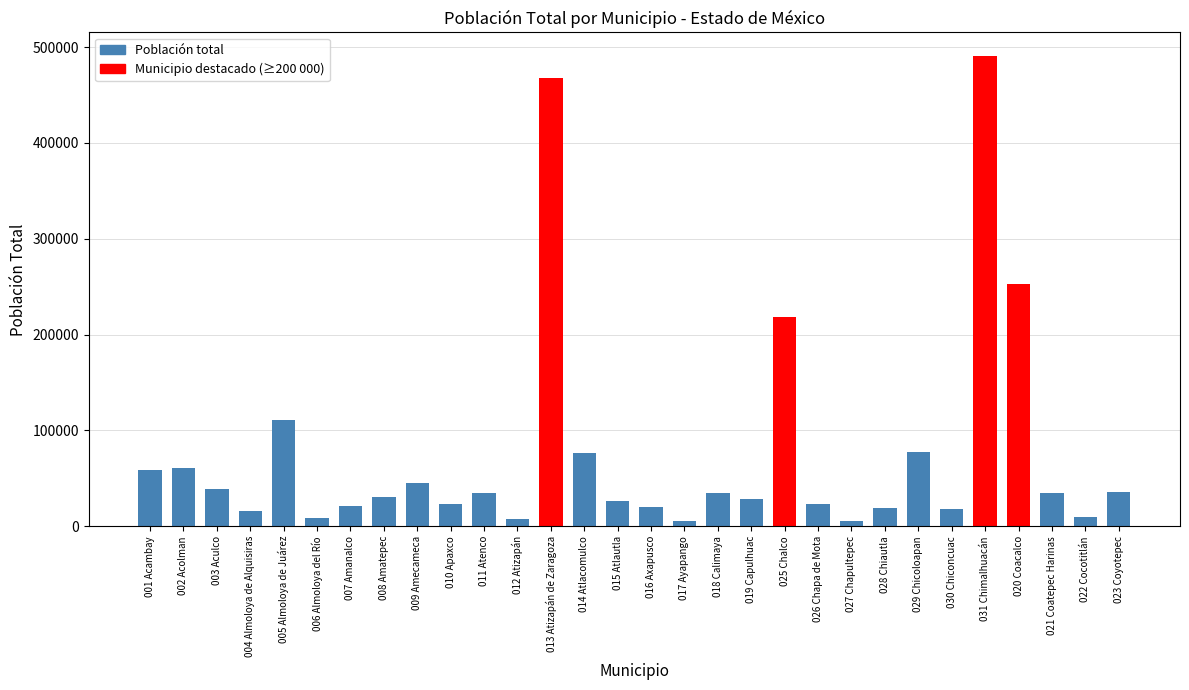

True or false: the data shows 17972 at 030 Chiconcuac.

True